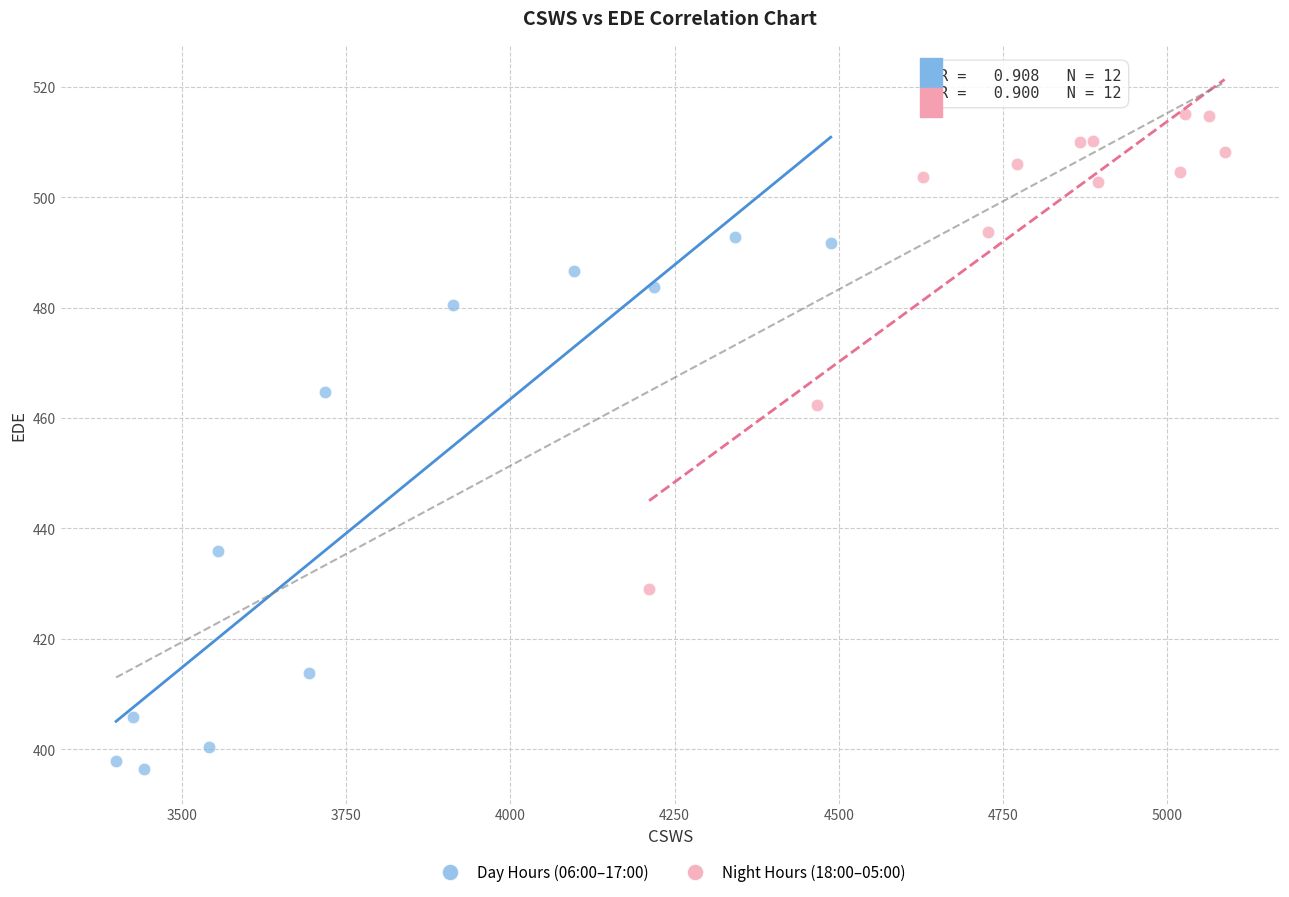

Which series reaches the maximum Y coordinate?

Night Hours (18:00–05:00)